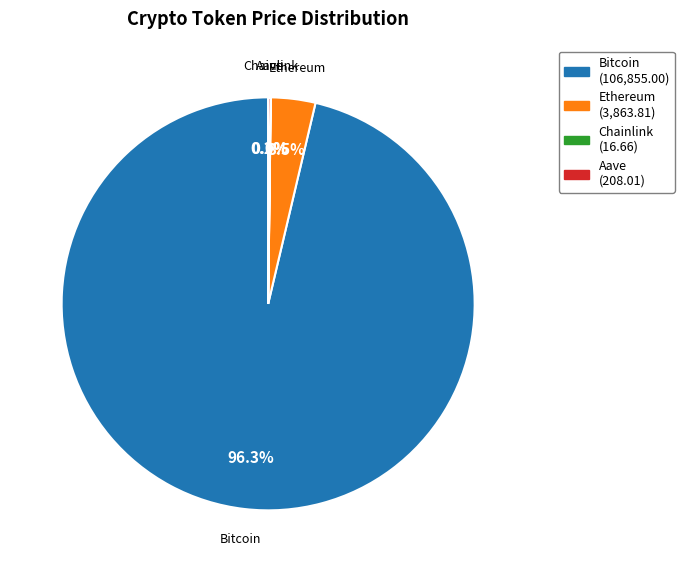

Is there any slice that represents more than half of the pie?

Yes